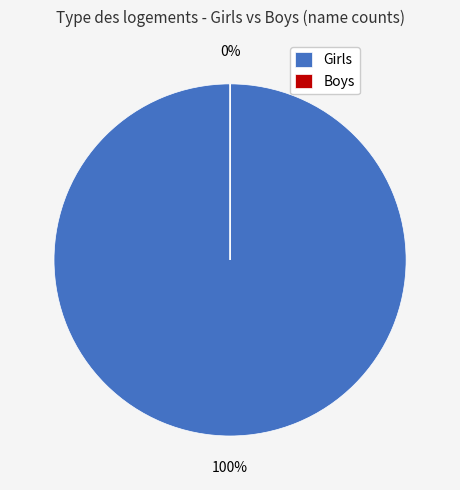

To the nearest percent, what is the average slice percentage?

50%